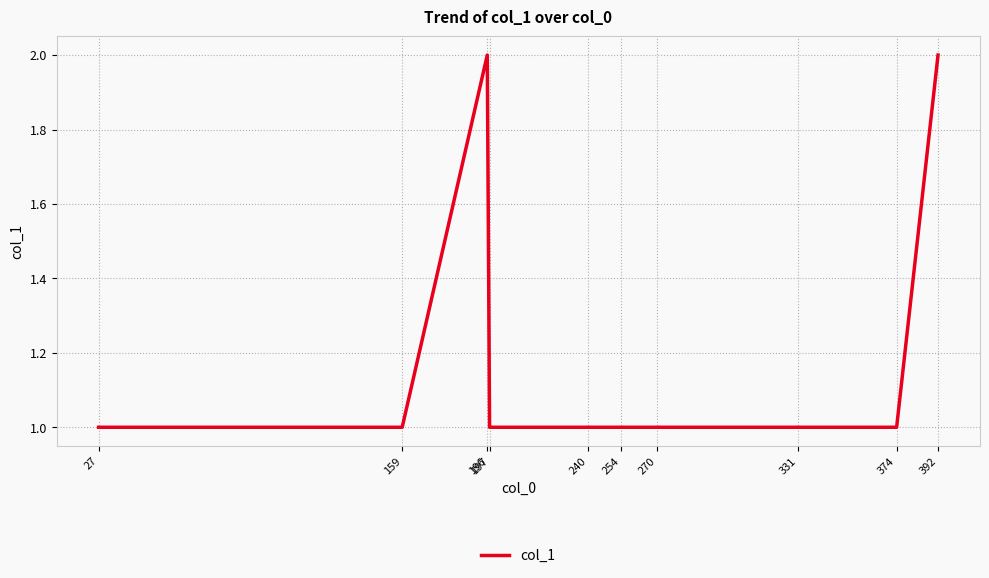

What is the sum of the values at 197 and 374?

2